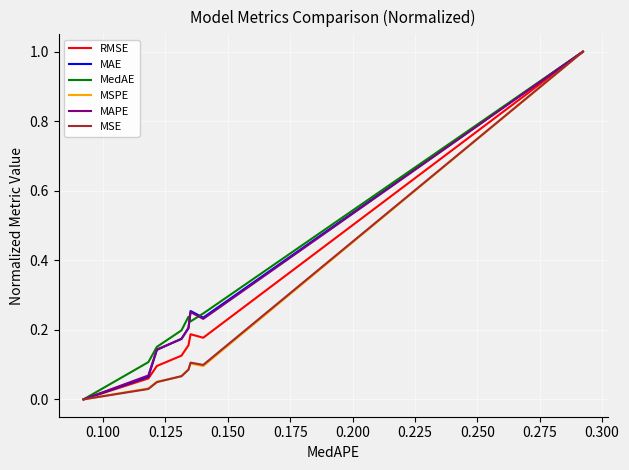

What is the highest value of the MedAE series?

1.0